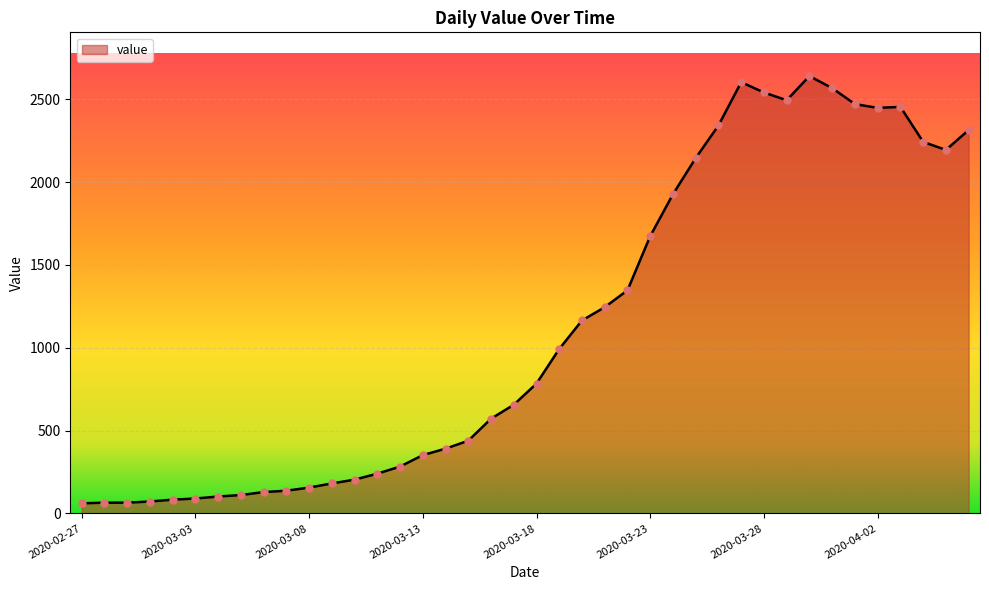

What is the greatest value displayed?

2640